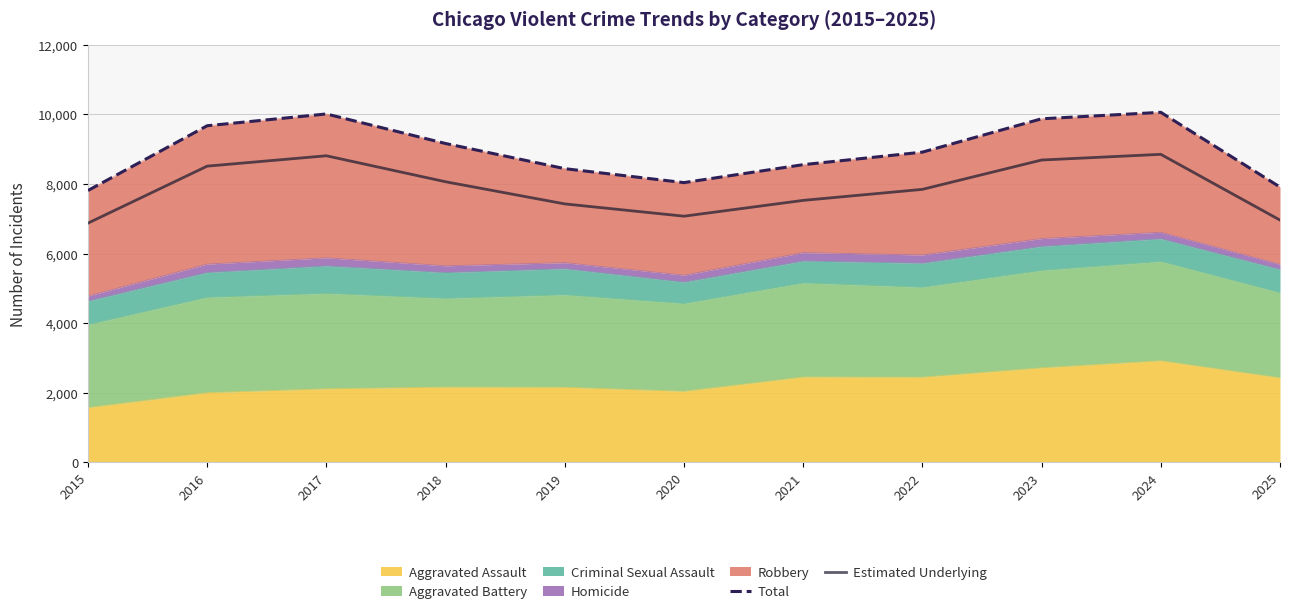

How many data points in Estimated Underlying are above 7845?

6